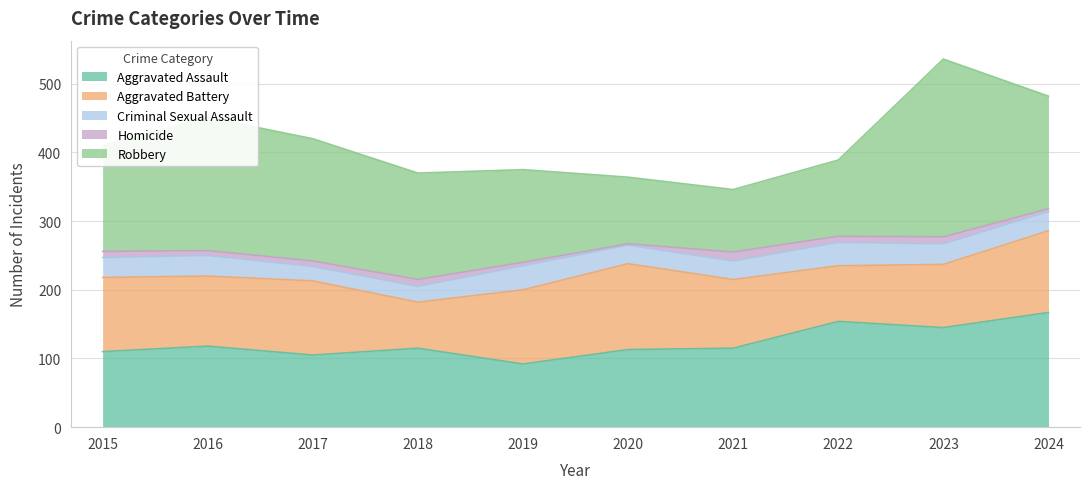

At which label is Aggravated Assault closest to 129?

2016